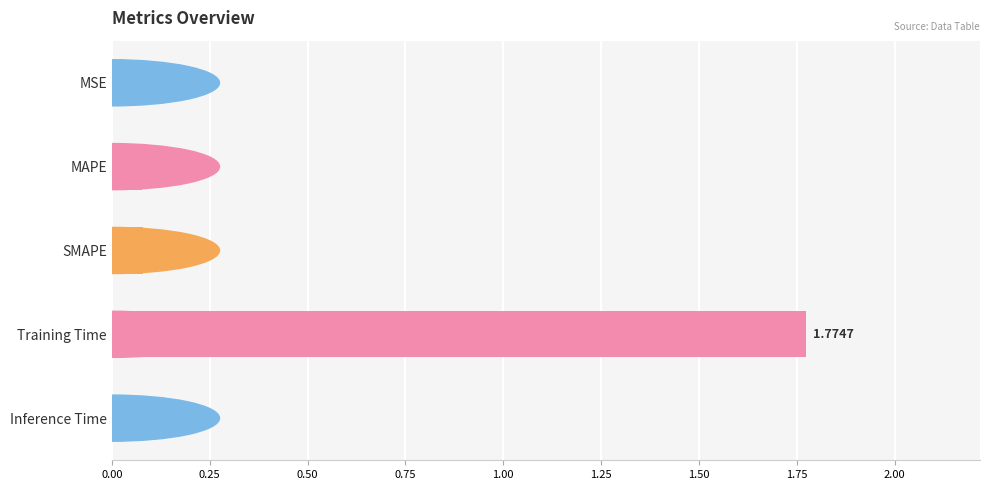

Between MAPE and SMAPE, which is larger?

SMAPE